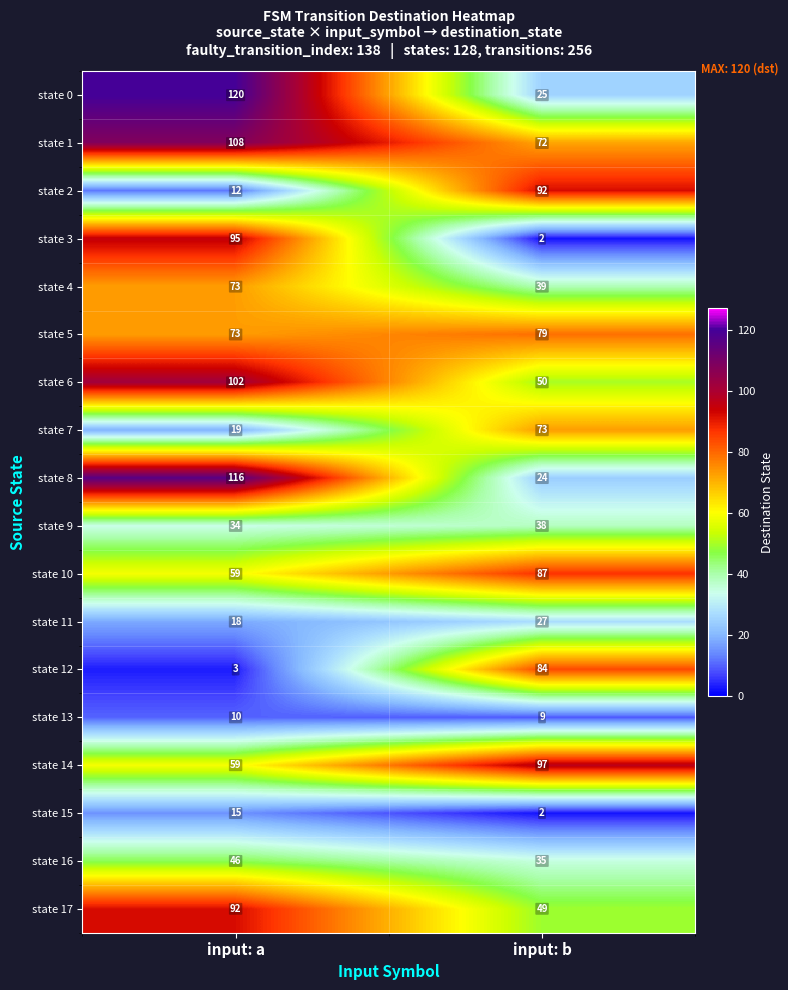

List the labels in order of state 12 value, smallest first.

input: a, input: b